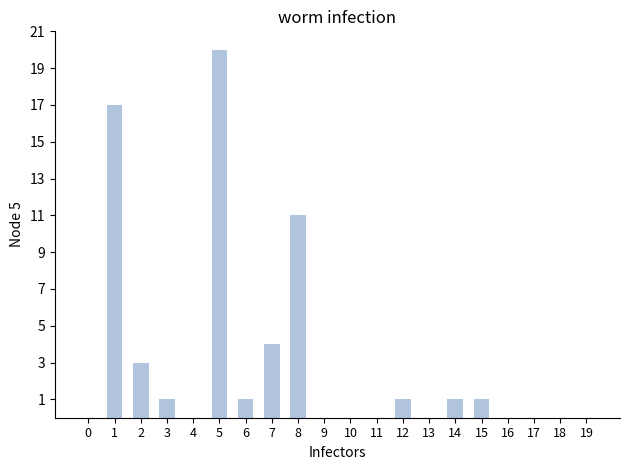

Reading left to right, what are all the values shown in this chart?

0=0	1=17	2=3	3=1	4=0	5=20	6=1	7=4	8=11	9=0	10=0	11=0	12=1	13=0	14=1	15=1	16=0	17=0	18=0	19=0